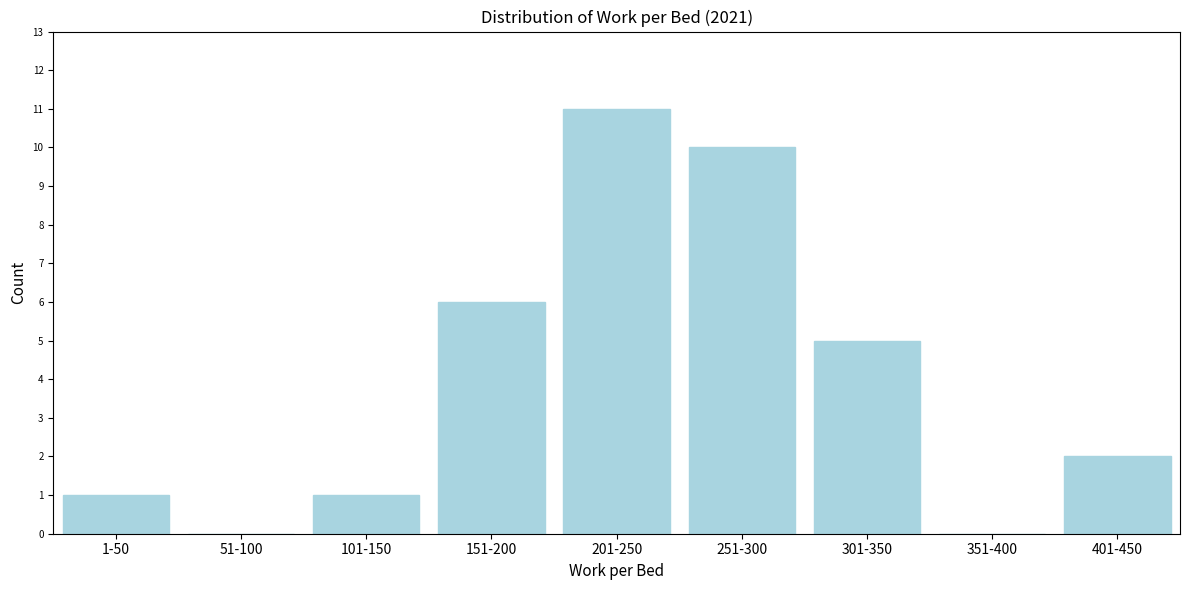

Reading left to right, list all the values displayed in this chart.

1-50=1	51-100=0	101-150=1	151-200=6	201-250=11	251-300=10	301-350=5	351-400=0	401-450=2